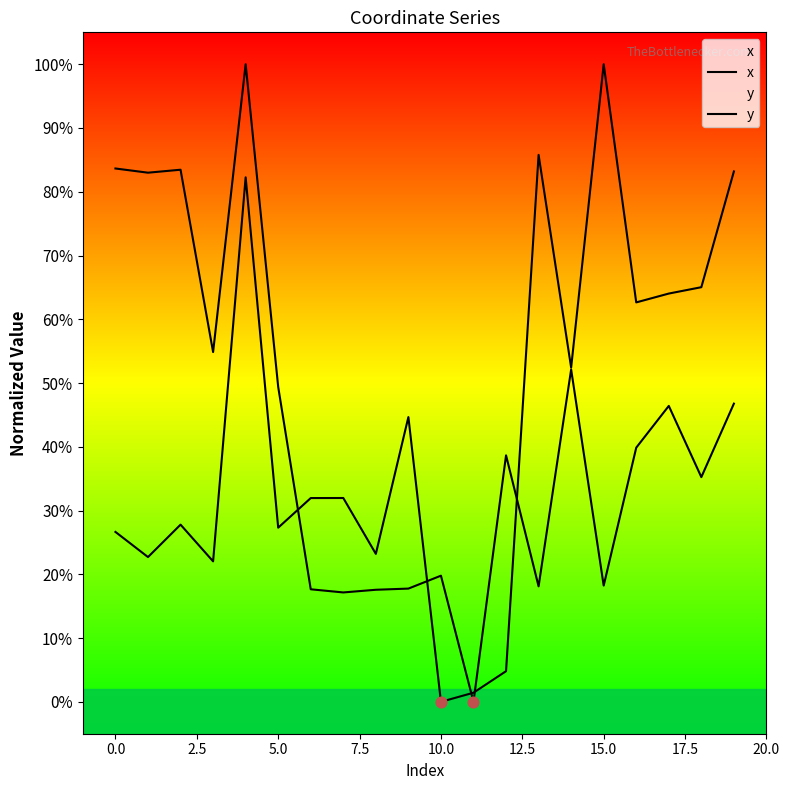

Which series has the widest spread of Y values?

x